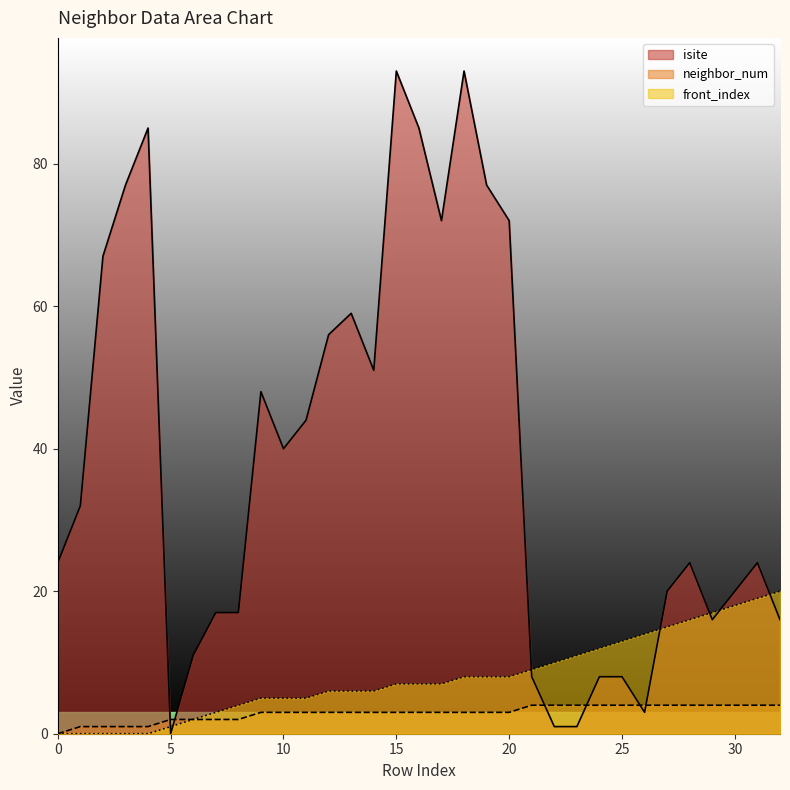

At which category is the sum across all series the highest?

18